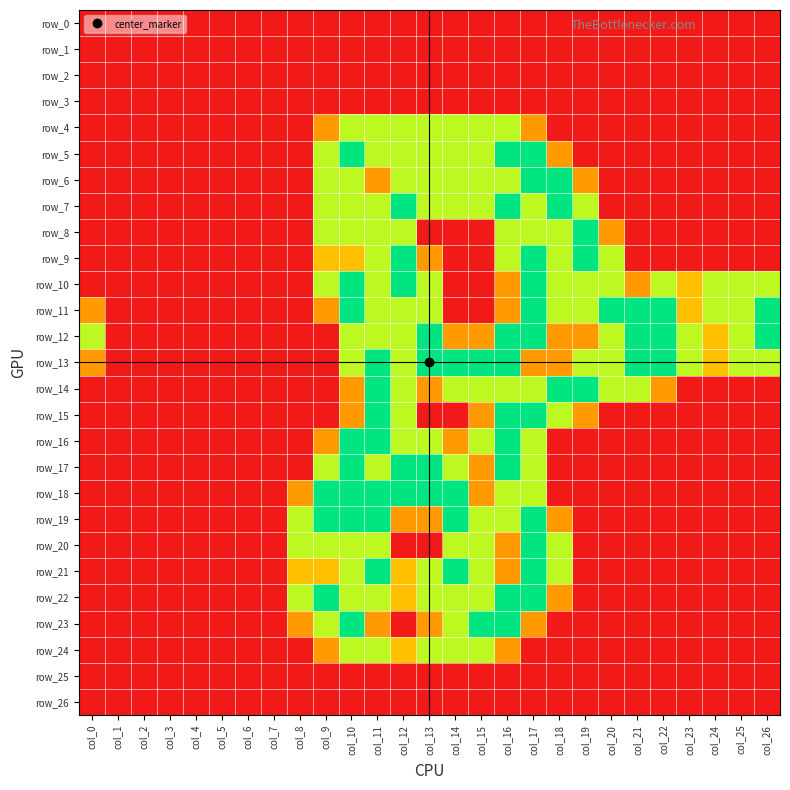

At how many categories does at least one series exceed 1?

20